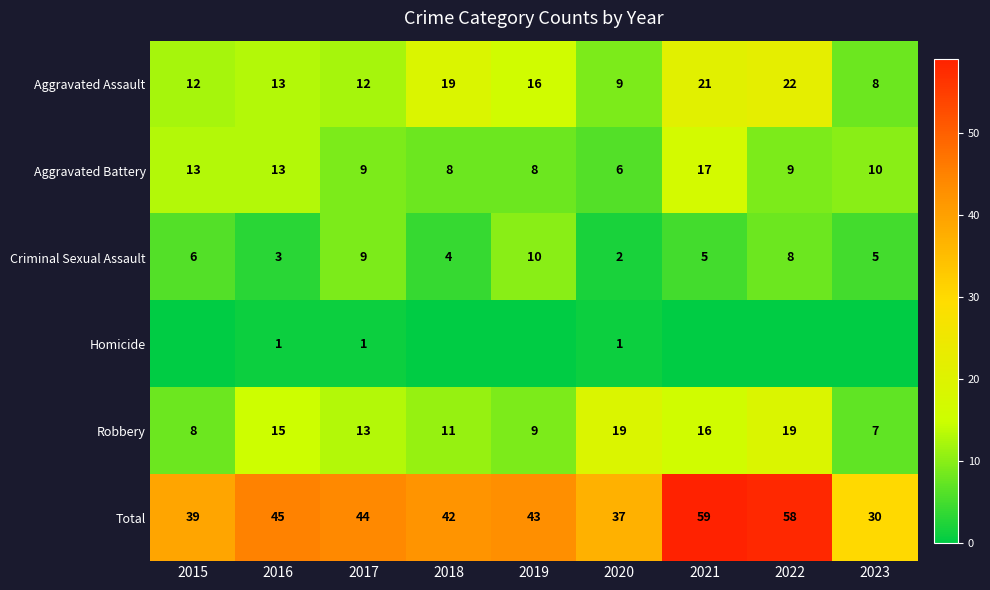

At which label is Aggravated Battery closest to 11?

2023